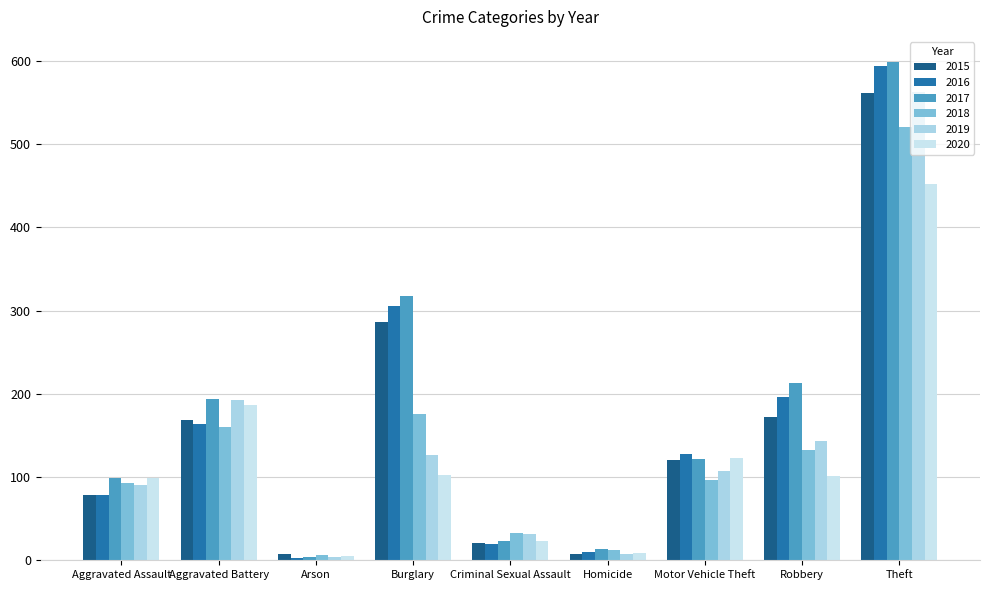

The value of 2017 at Burglary is 318. True or false?

True